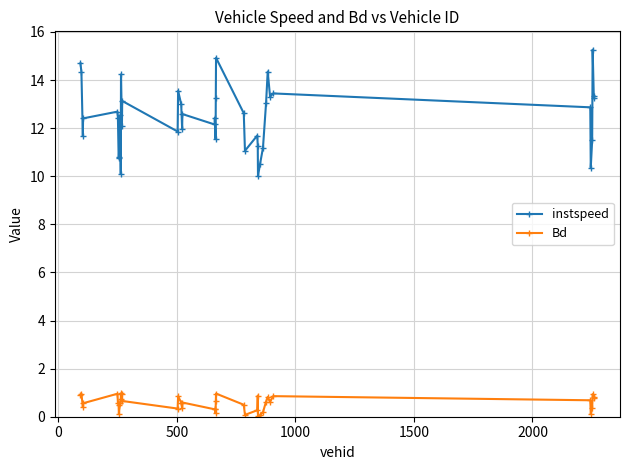

True or false: instspeed and Bd intersect in this chart.

False